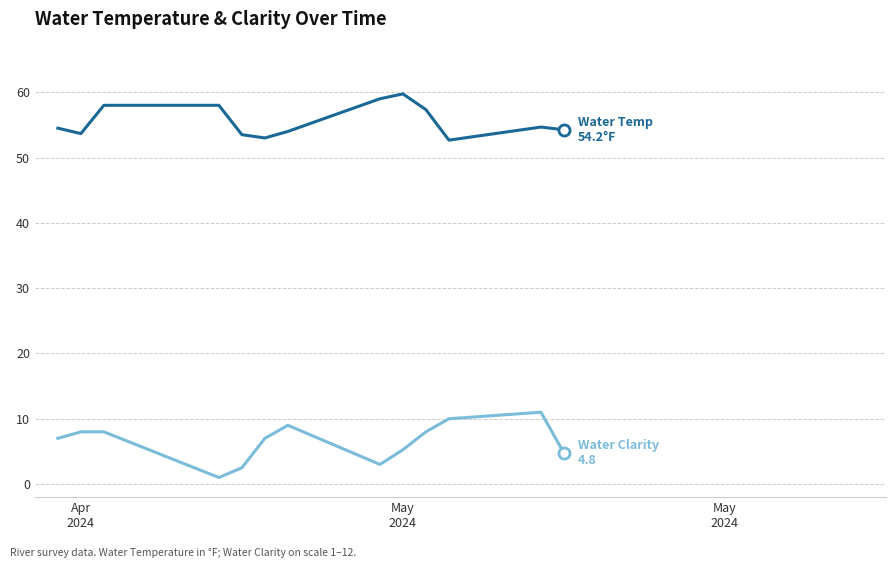

What is the maximum value shown in the chart?

59.8